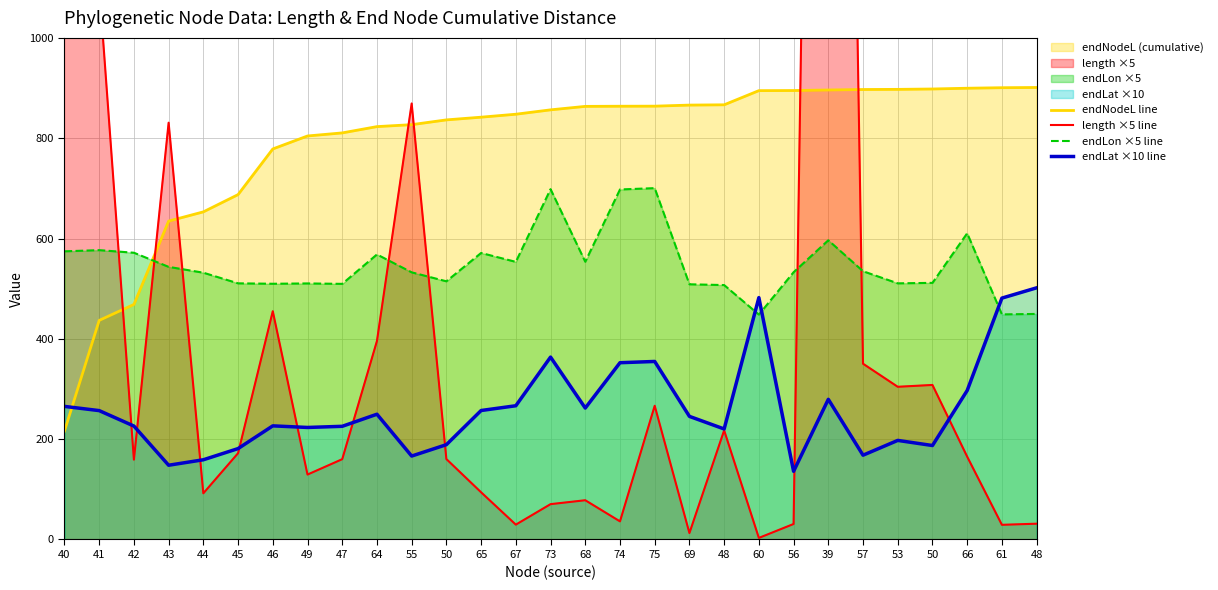

Where do endLon ×5 line and endNodeL line first cross each other?

42 and 43